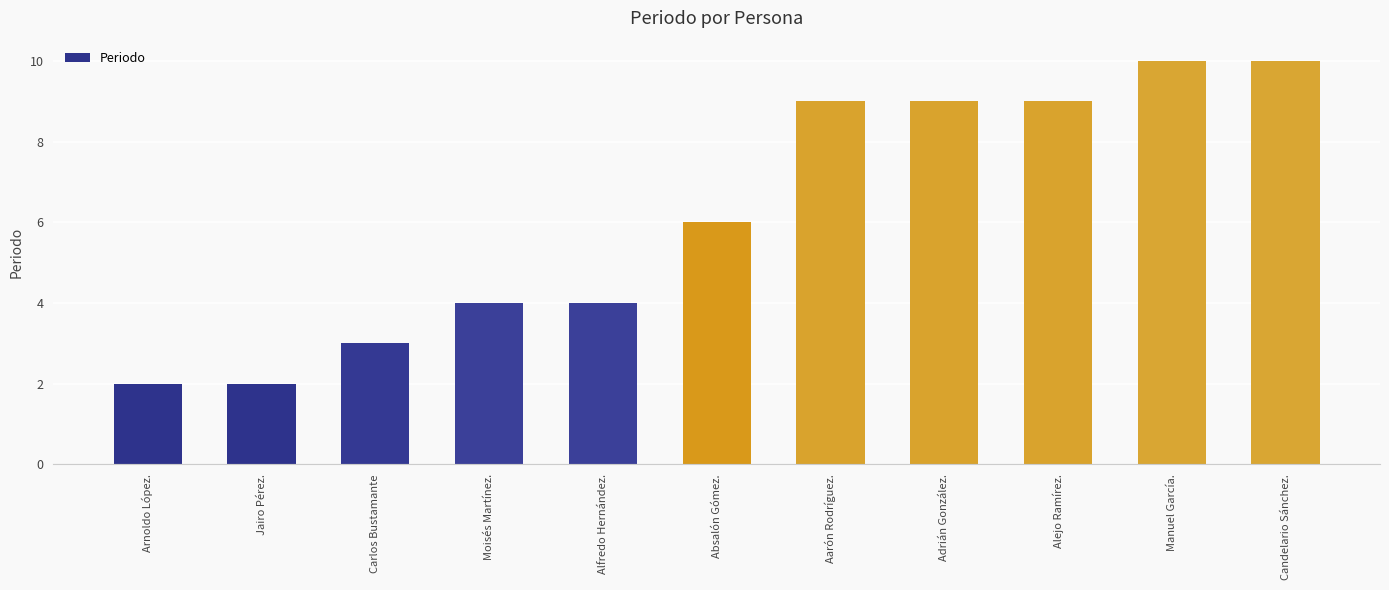

What is the sum of the values at Aarón Rodríguez. and Absalón Gómez.?

15